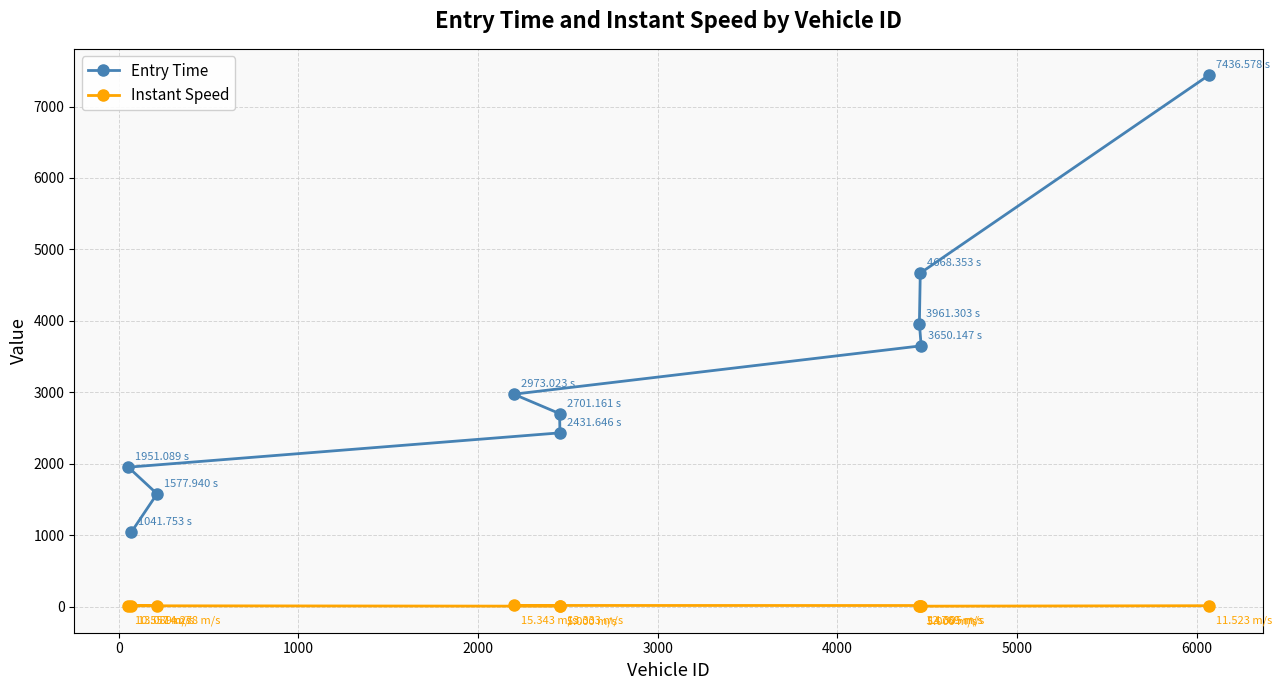

Rank the series by their maximum value, from lowest to highest.

Instant Speed, Entry Time